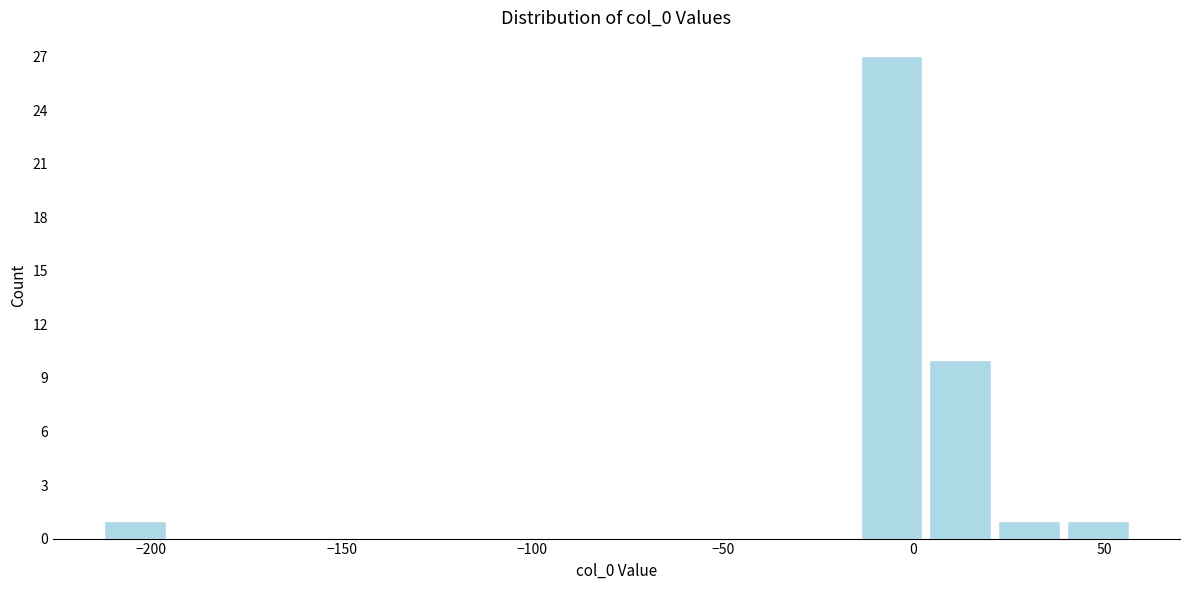

Read against the x-axis, roughly where is the centre of the tallest bar?

-5